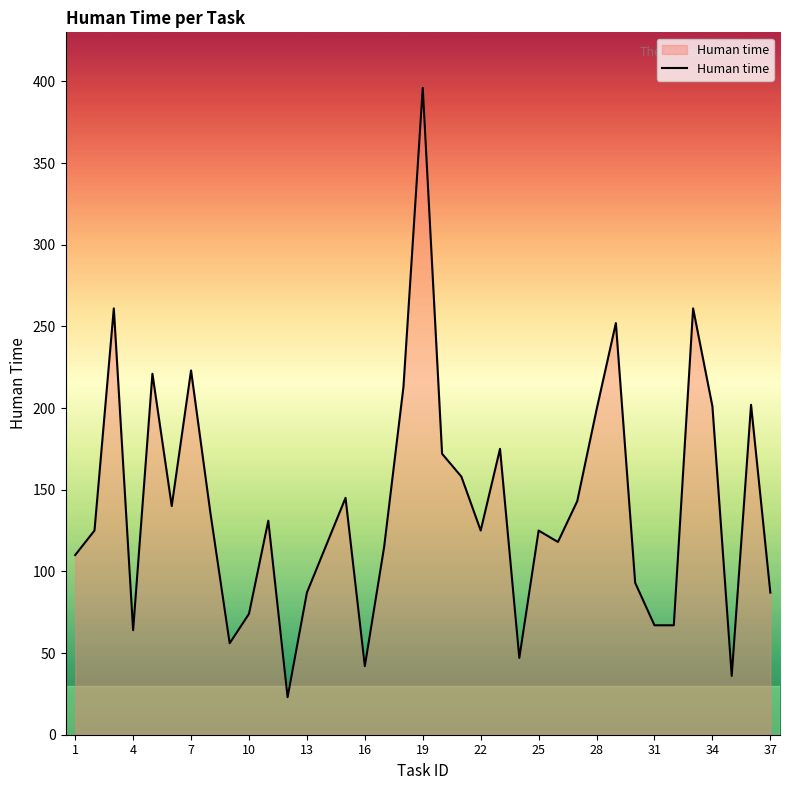

What is the smallest value displayed?

23